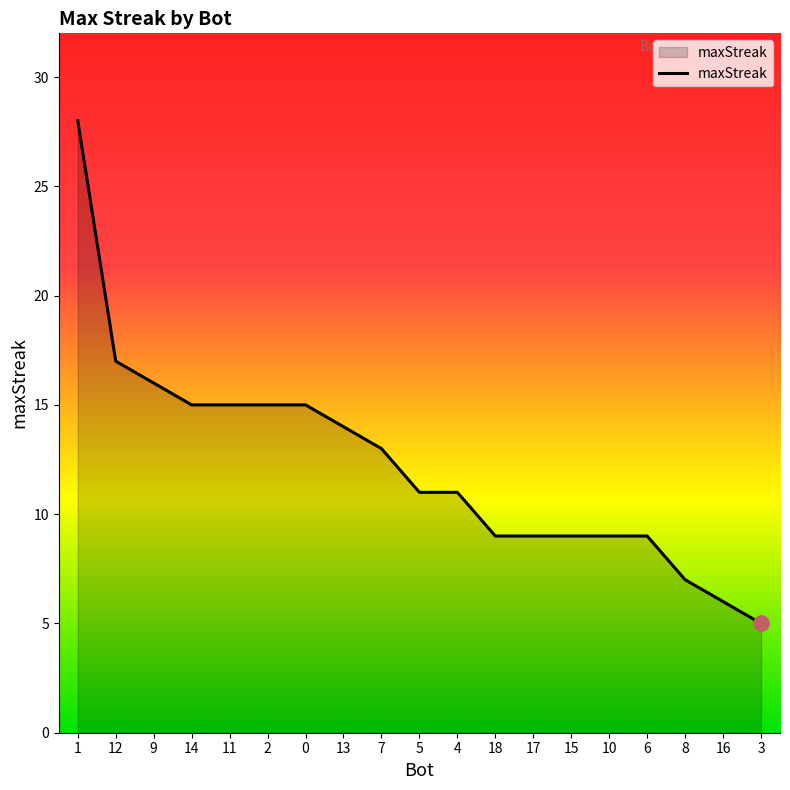

What is the ratio of the value at 15 to the value at 4?

0.8